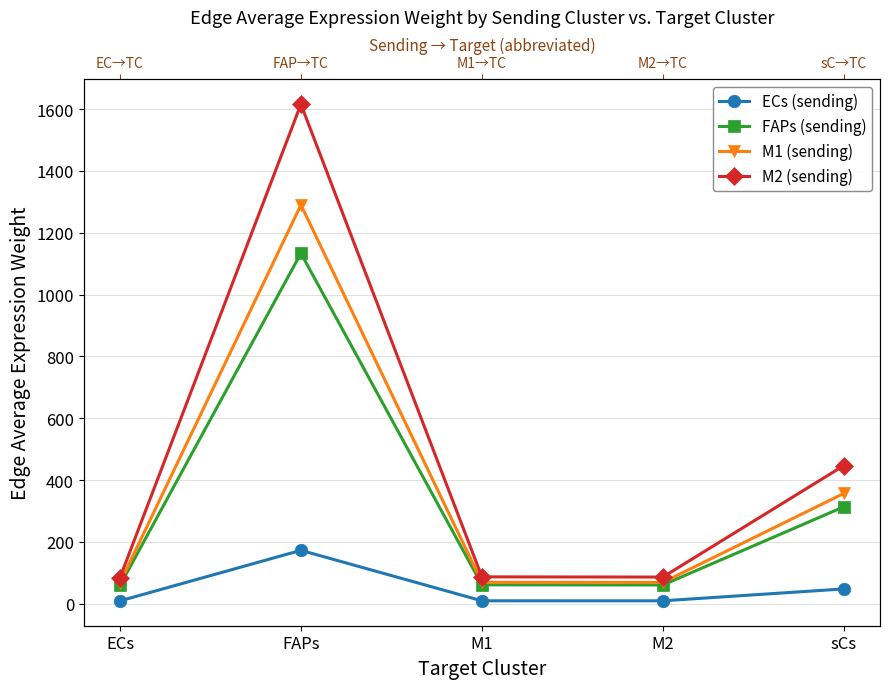

What is the label of the 3rd point from the left?

M1